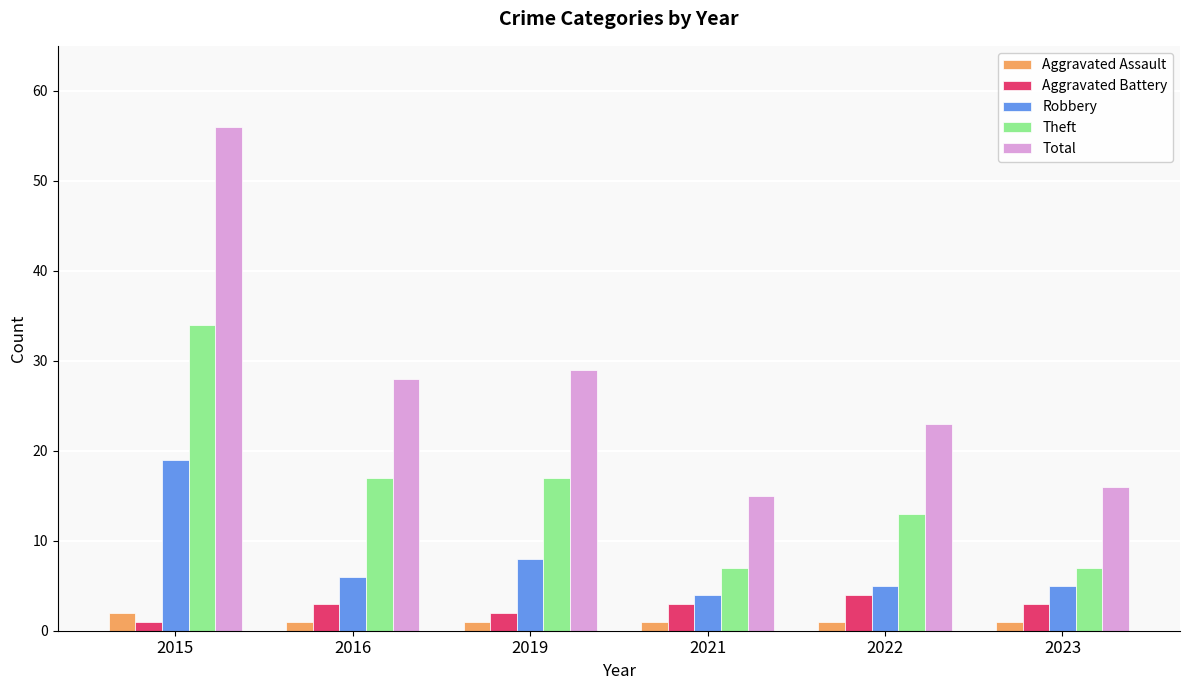

What is the difference between the maximum and minimum values in the Total series?

41